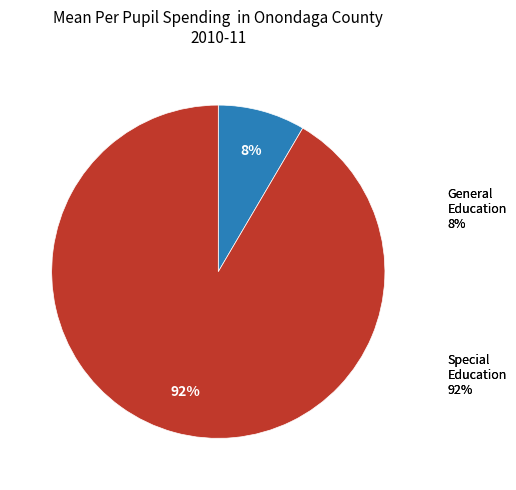

How many slices are in this pie chart?

2